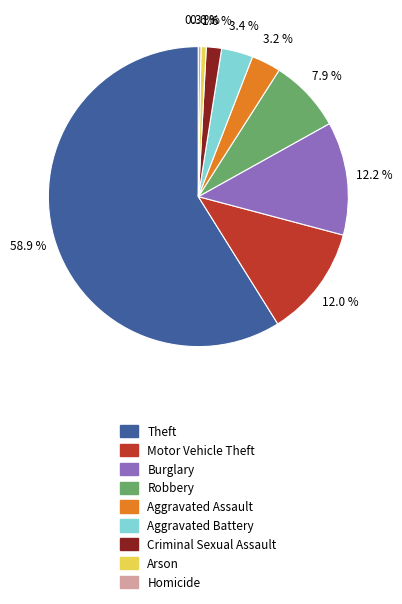

The Theft slice represents 59% of the pie. True or false?

True